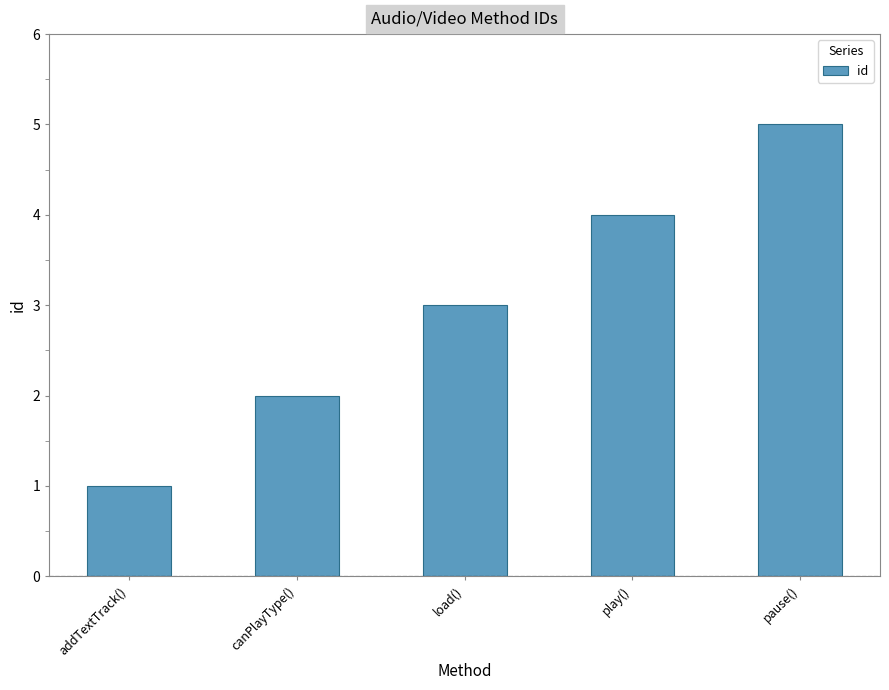

What value does the data have at play()?

4